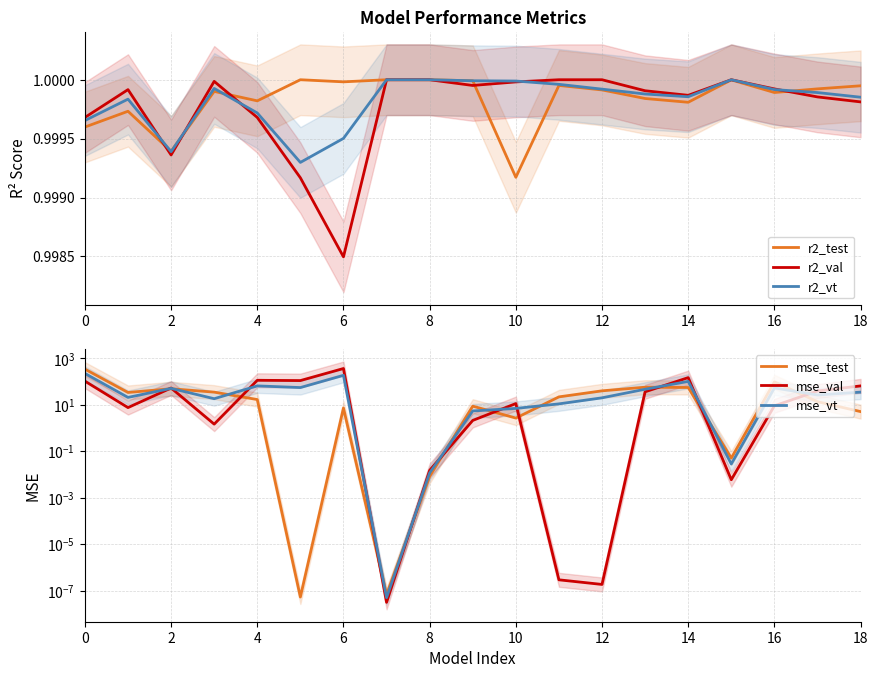

What is the sum of all mse_vt values?

940.5